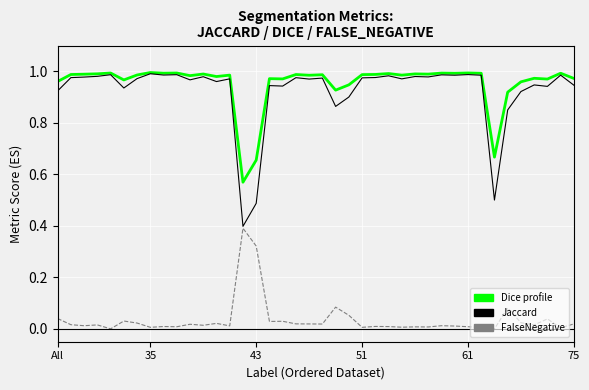

Does the chart display data point markers on the line(s)?

No